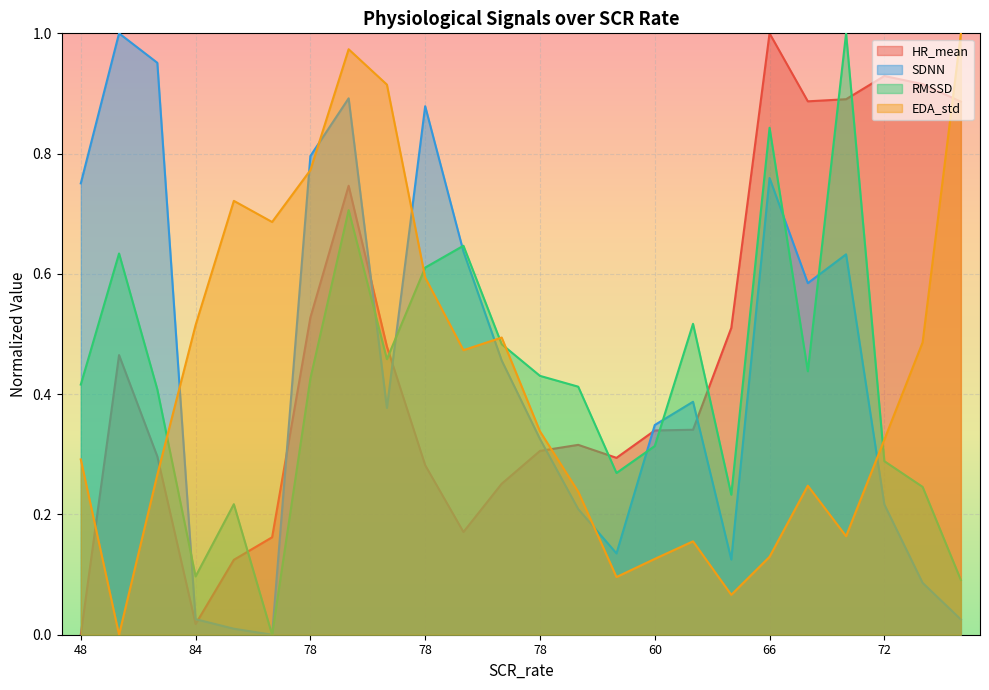

Which category has the highest value in the SDNN series?

54